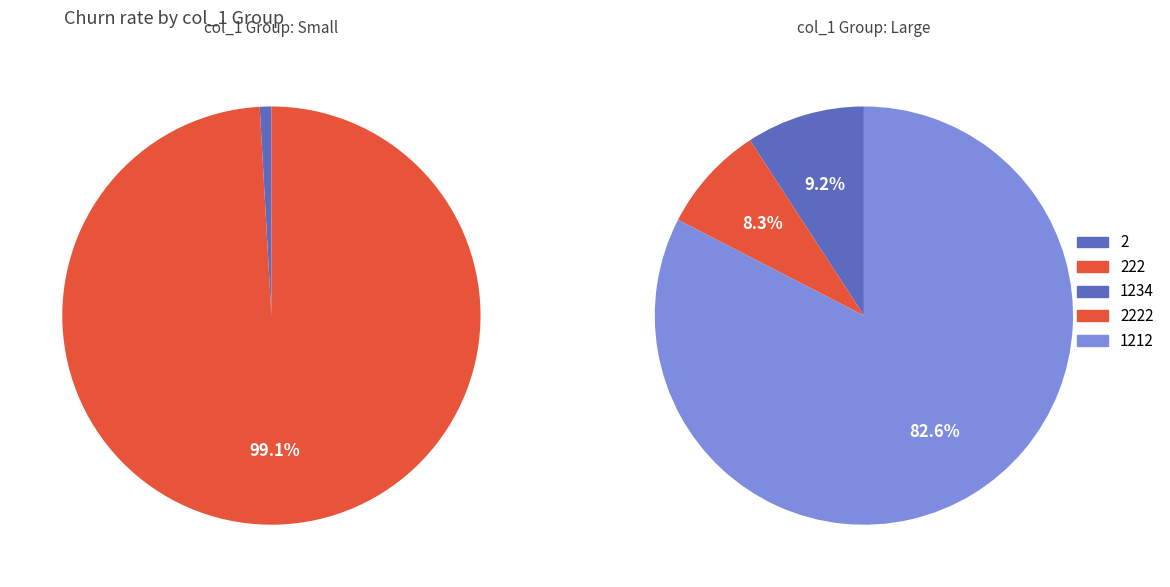

What is the smallest slice in the pie chart?

2